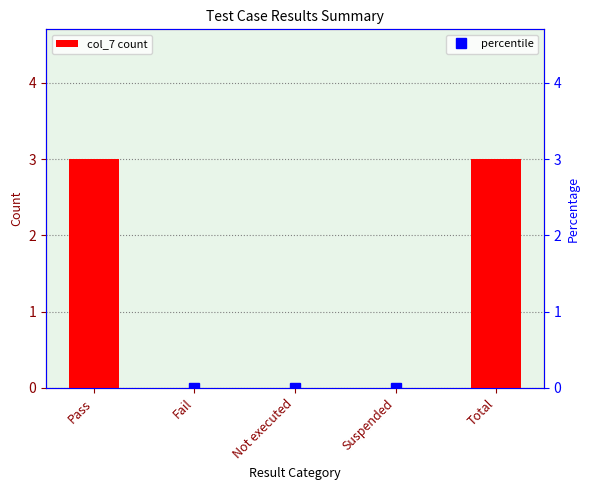

Reading left to right, what are all the values shown in this chart?

col_7 count: 3	0	0	0	3
percentile: 100	0	0	0	100